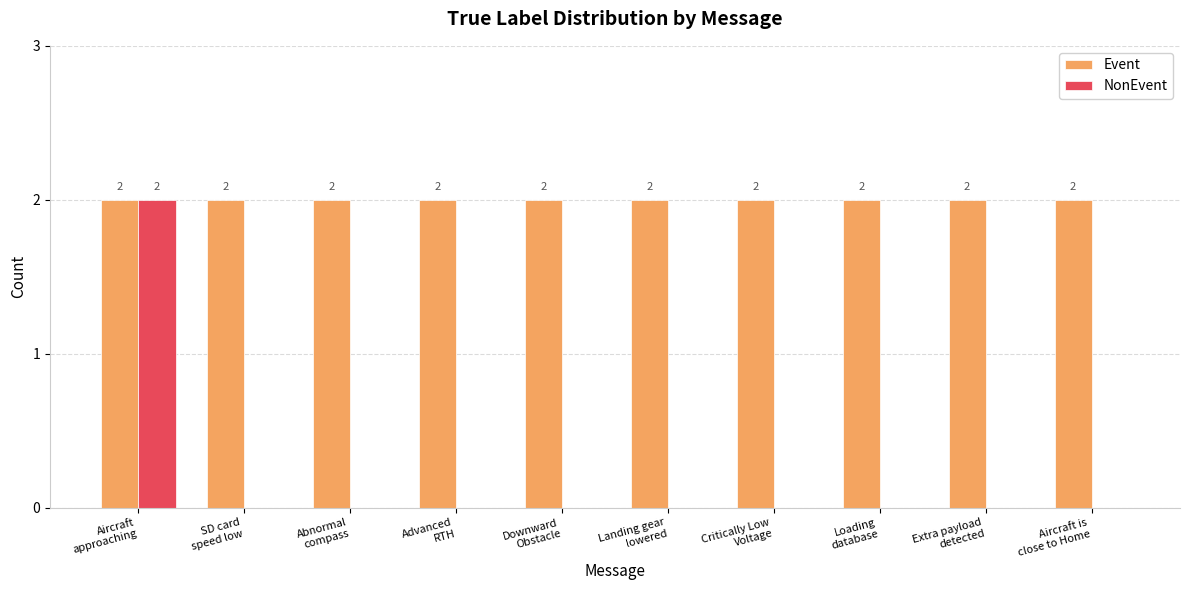

What is the sum of all Event values?

20